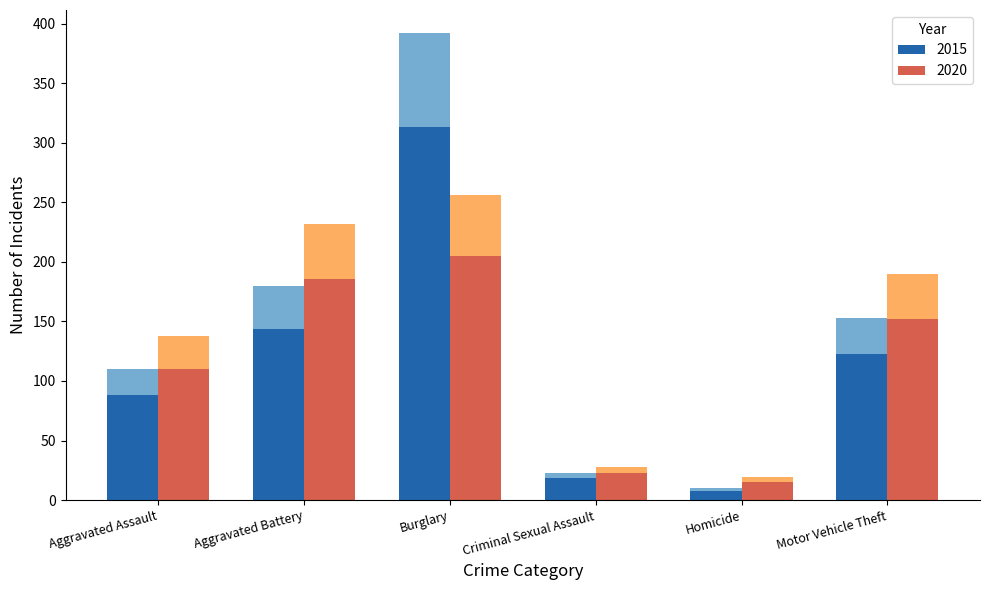

Reading right to left, list all the values displayed in this chart.

2015: Motor Vehicle Theft=153	Homicide=10	Criminal Sexual Assault=23	Burglary=392	Aggravated Battery=180	Aggravated Assault=110
2020: Motor Vehicle Theft=190	Homicide=19	Criminal Sexual Assault=28	Burglary=256	Aggravated Battery=232	Aggravated Assault=138